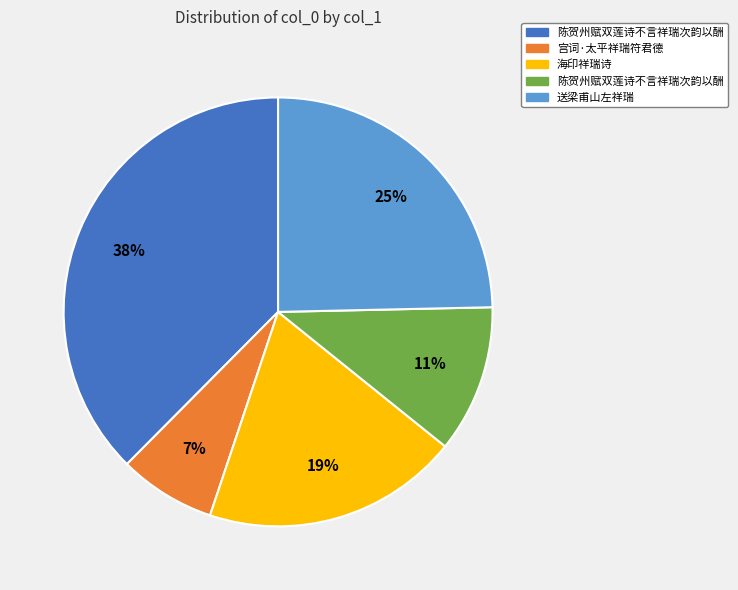

To the nearest percent, what is the average slice percentage?

20%